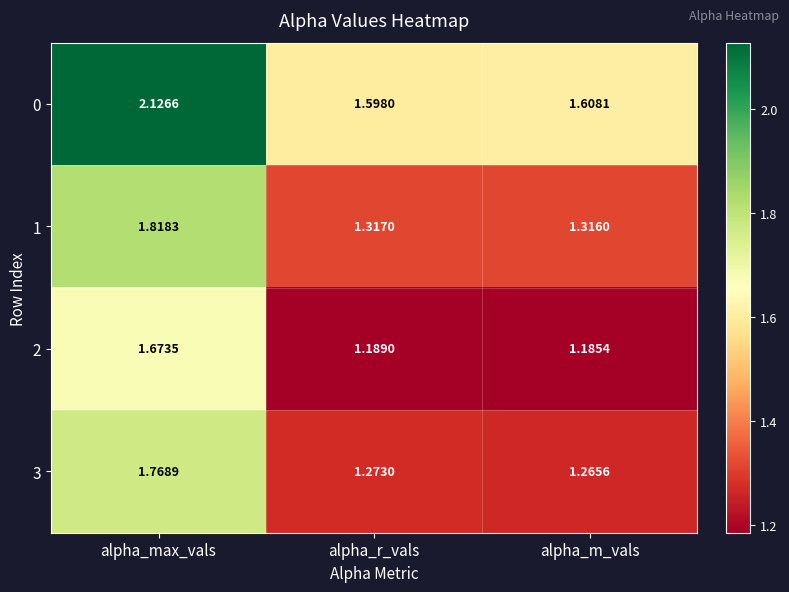

What is the difference between the highest and lowest values at alpha_r_vals?

0.4